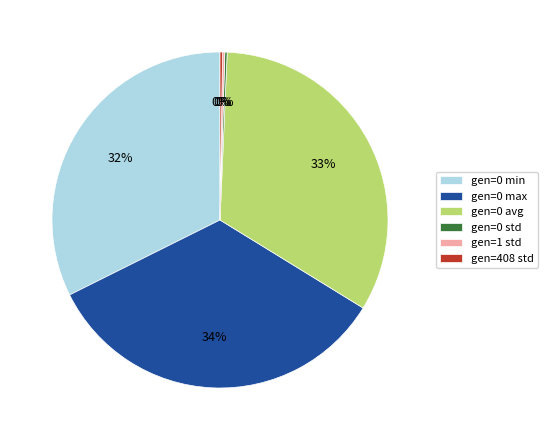

Which has a higher value, gen=0 avg or gen=0 max?

gen=0 max